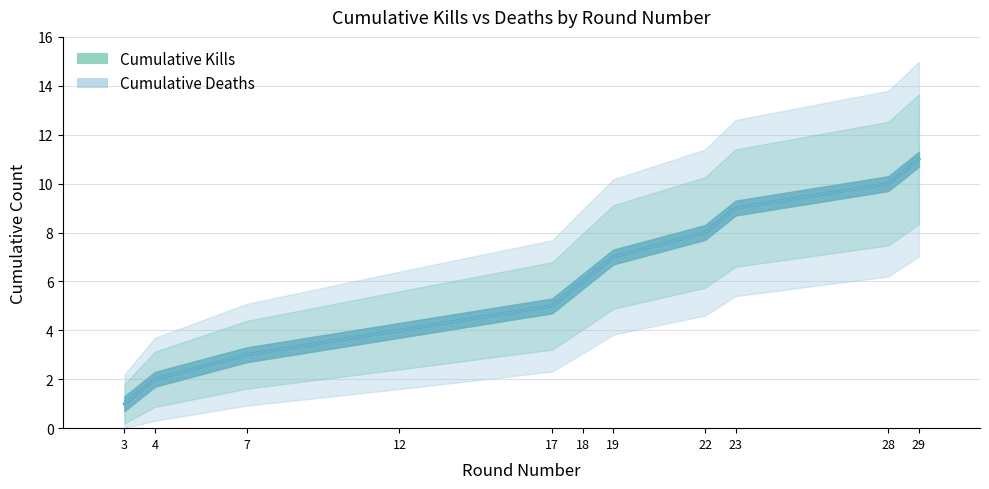

What is the total value across all series at 23?

18